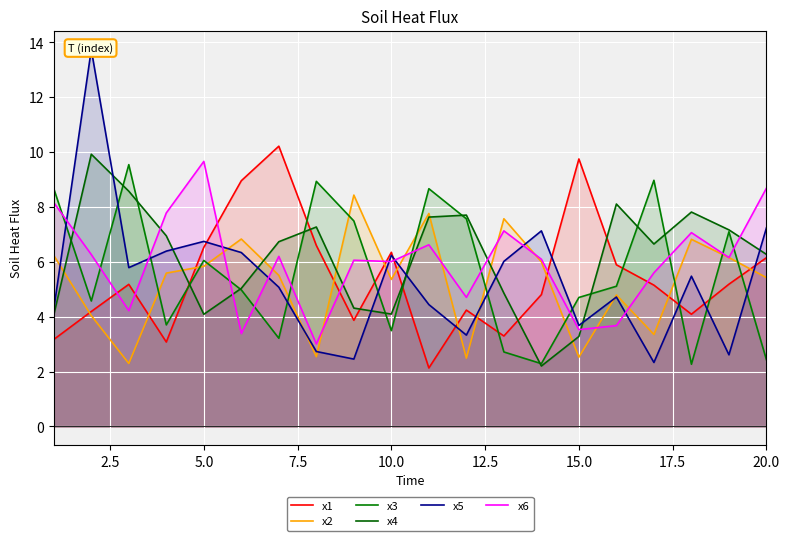

What is the average value of the x6 series?

6.0